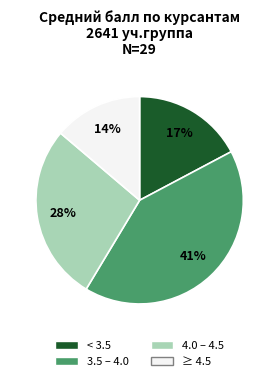

To the nearest percent, what is the average slice percentage?

25%